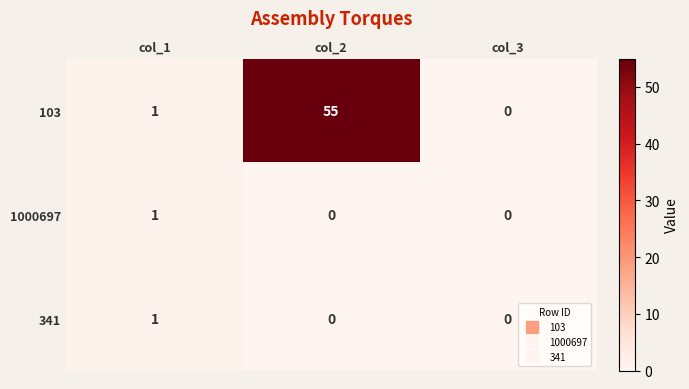

At which label does 341 reach its peak?

col_1